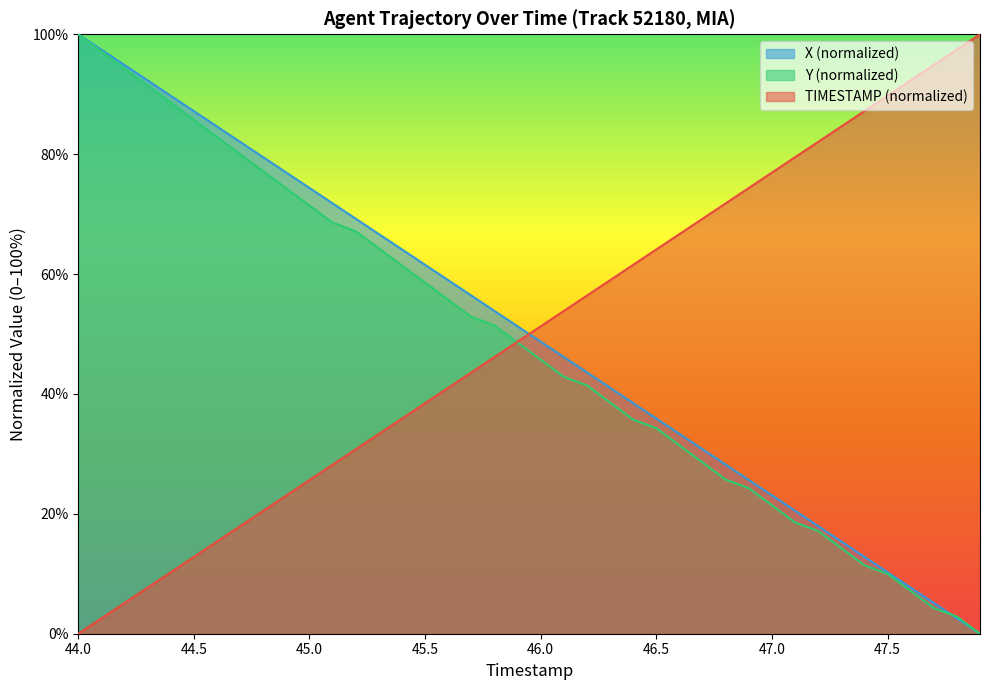

The Y (normalized) series shows 59.9 at 46.5. True or false?

False